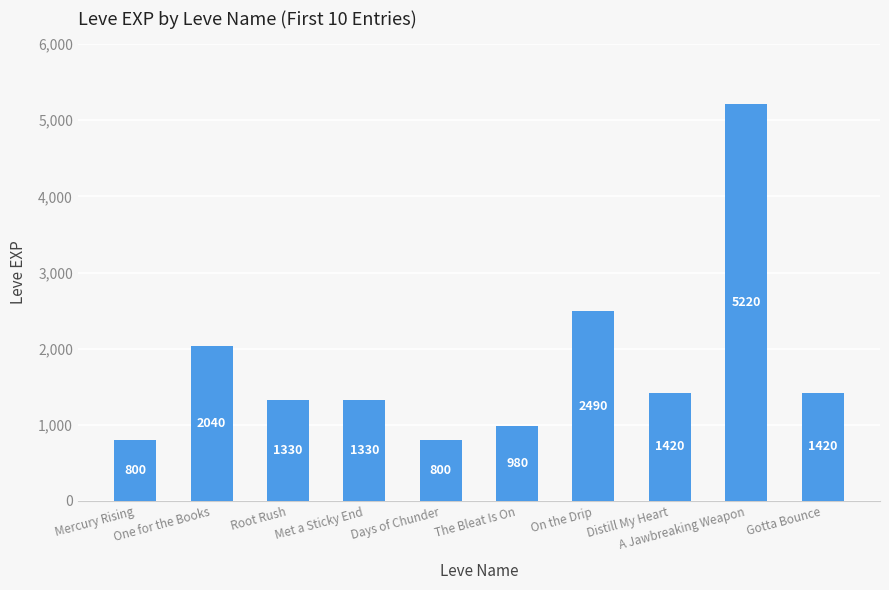

Reading left to right, what are all the values shown in this chart?

Mercury Rising=800	One for the Books=2040	Root Rush=1330	Met a Sticky End=1330	Days of Chunder=800	The Bleat Is On=980	On the Drip=2490	Distill My Heart=1420	A Jawbreaking Weapon=5220	Gotta Bounce=1420